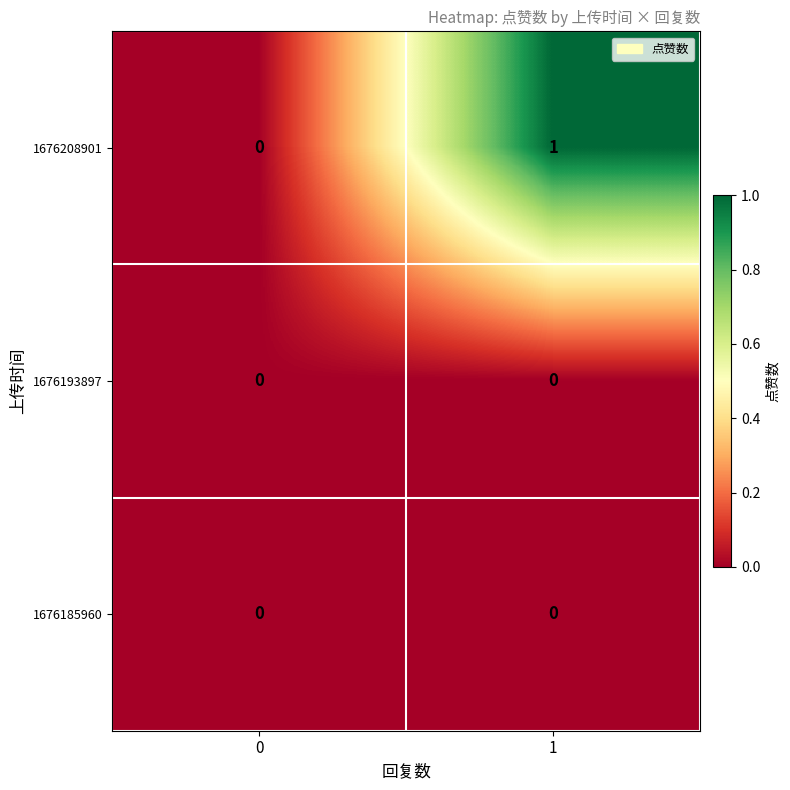

Which series has the largest range (max minus min)?

1676208901